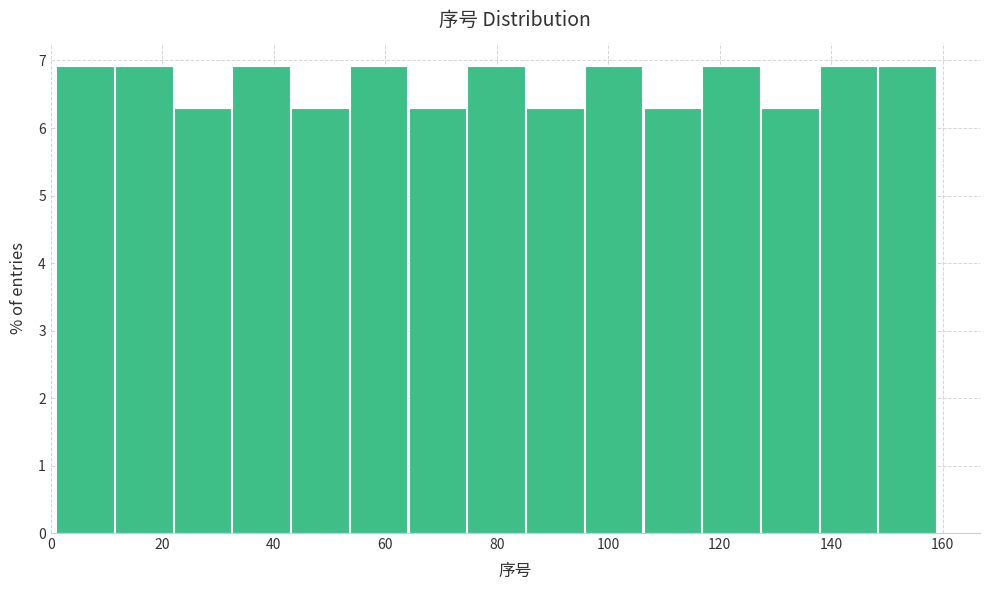

Reading left to right, transcribe this chart: for each bar, give the range it covers on the x-axis and its height. Neither the bar edges nor the heights are printed on the chart, so give them approximately, as read against the axes.

2 to 12: 6.9
12 to 22: 6.9
22 to 32: 6.3
32 to 44: 6.9
44 to 54: 6.3
54 to 64: 6.9
64 to 74: 6.3
74 to 86: 6.9
86 to 96: 6.3
96 to 106: 6.9
106 to 116: 6.3
116 to 128: 6.9
128 to 138: 6.3
138 to 148: 6.9
148 to 160: 6.9